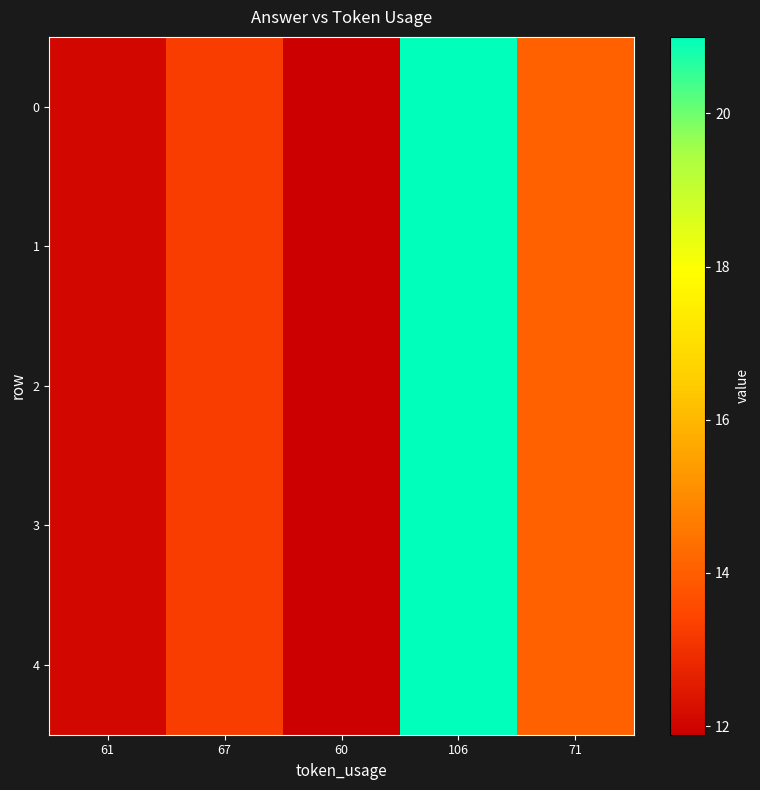

Which label corresponds to the smallest value in the chart?

60